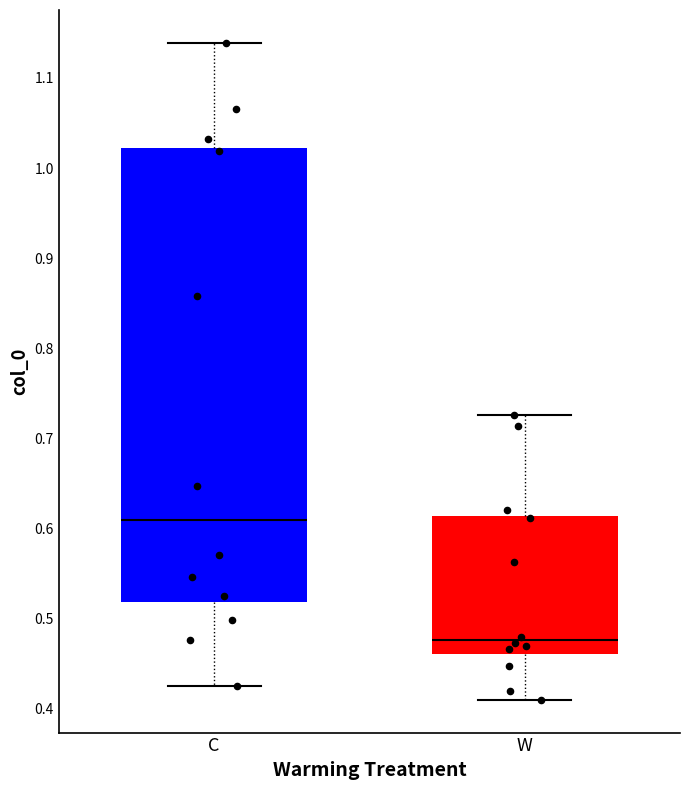

Reading left to right, transcribe this box plot: for each box, give where its median line is, the range the box spans, and where its two whiskers end, as read against the y-axis. The values are not printed on the chart, so give them approximately, as read against the axis.

C: median 0.61, box 0.52 to 1.02, whiskers 0.43 to 1.14
W: median 0.48, box 0.46 to 0.61, whiskers 0.41 to 0.73